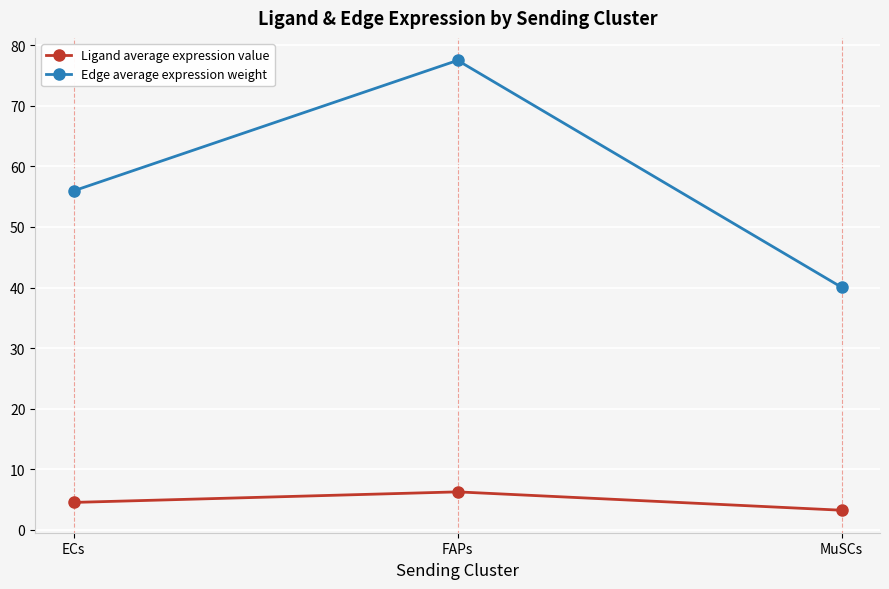

Rank the series by their average value, from lowest to highest.

Ligand average expression value, Edge average expression weight